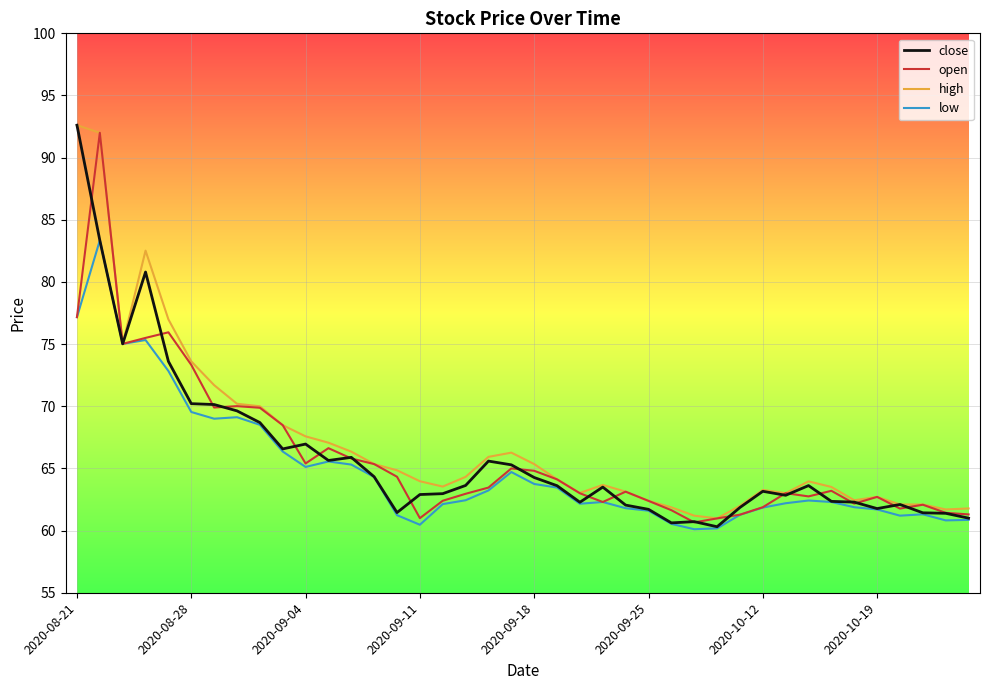

What is the lowest value of the high series?

61.0